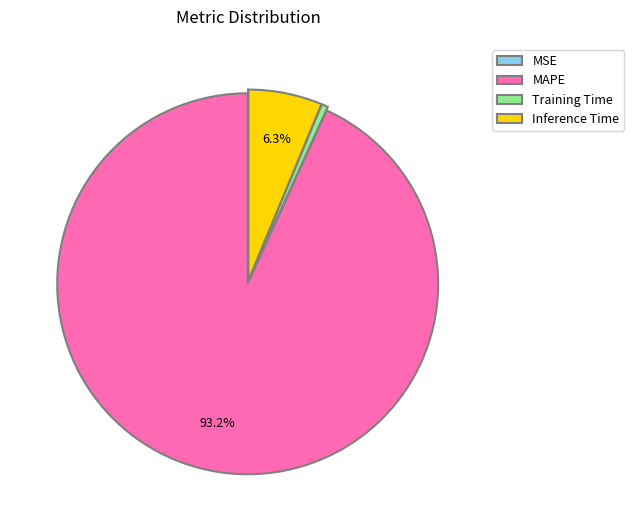

Is the sum of MAPE and Inference Time greater than half?

Yes